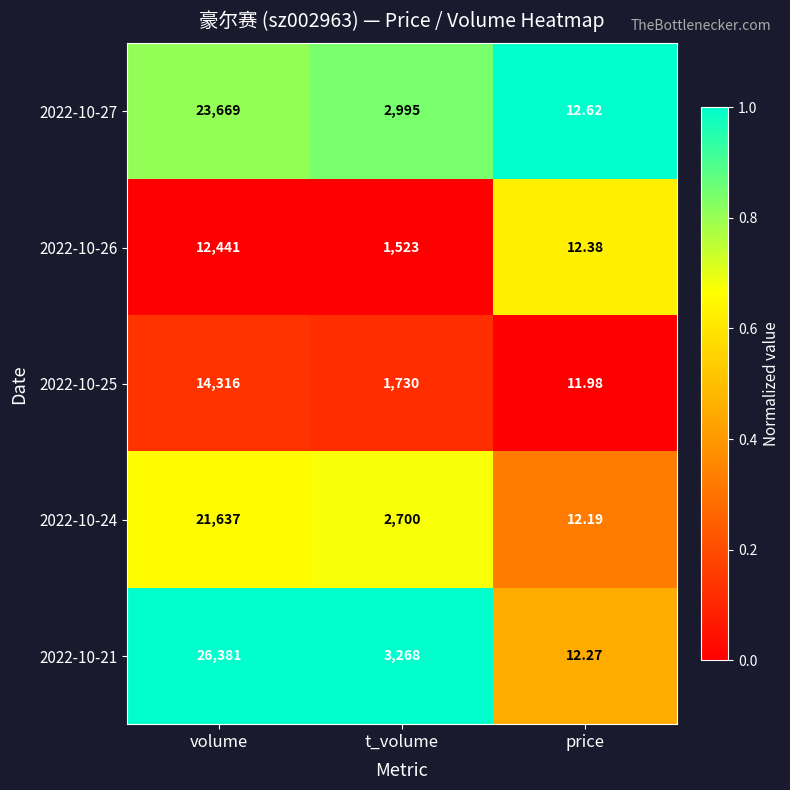

List the labels in order of 2022-10-21 value, smallest first.

price, t_volume, volume